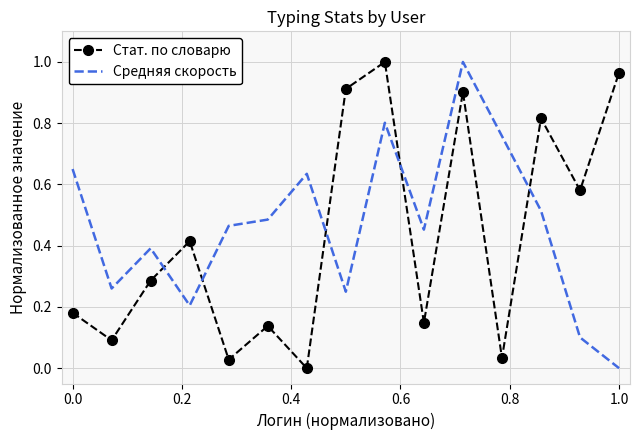

Which series ends up on top after the final intersection of Средняя скорость and Стат. по словарю?

Стат. по словарю